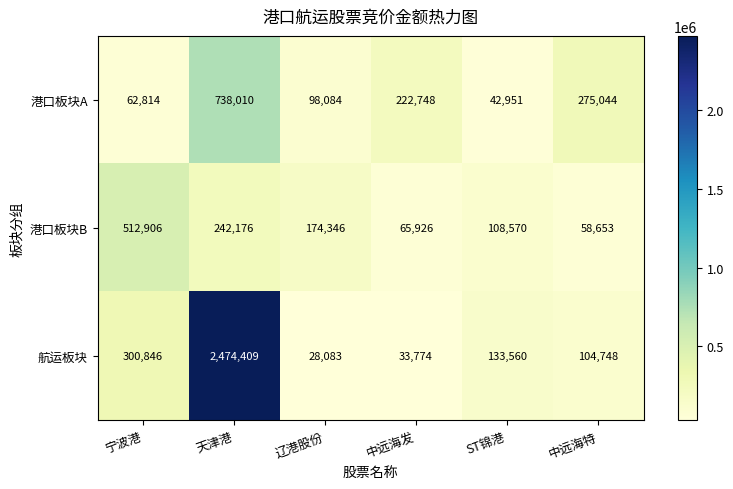

What is the sum of all 港口板块A values?

1439651